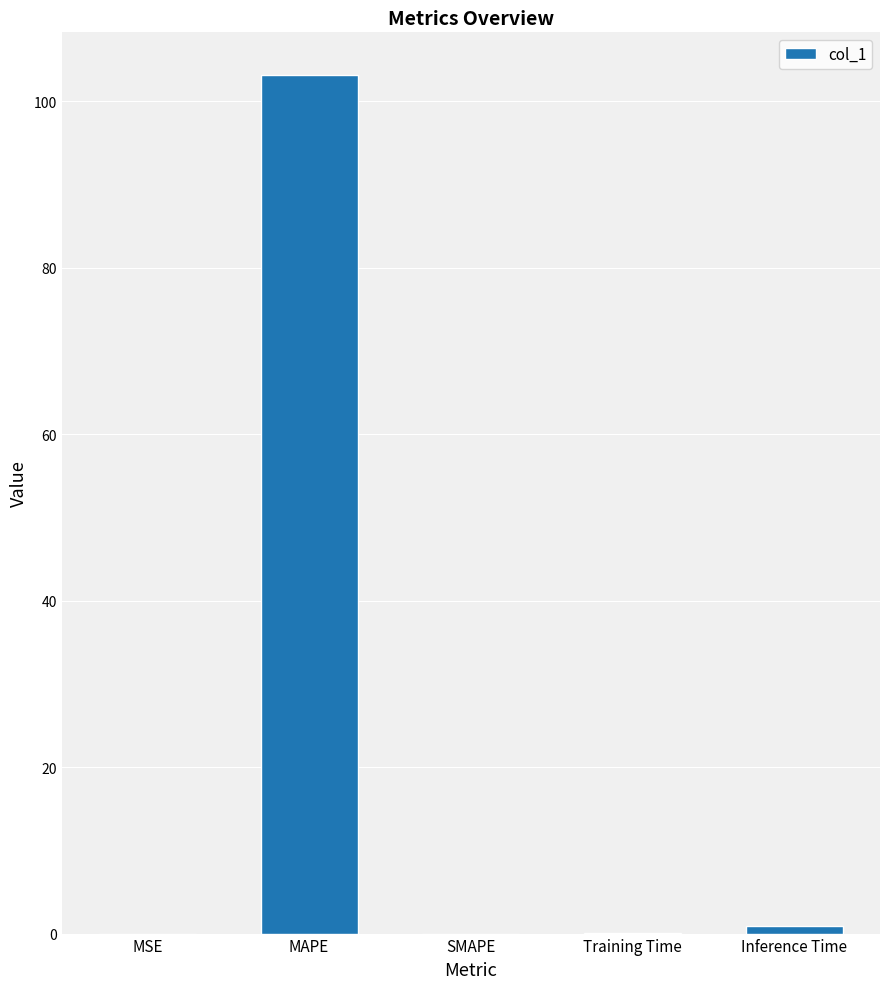

The value at SMAPE is 64.4. True or false?

False